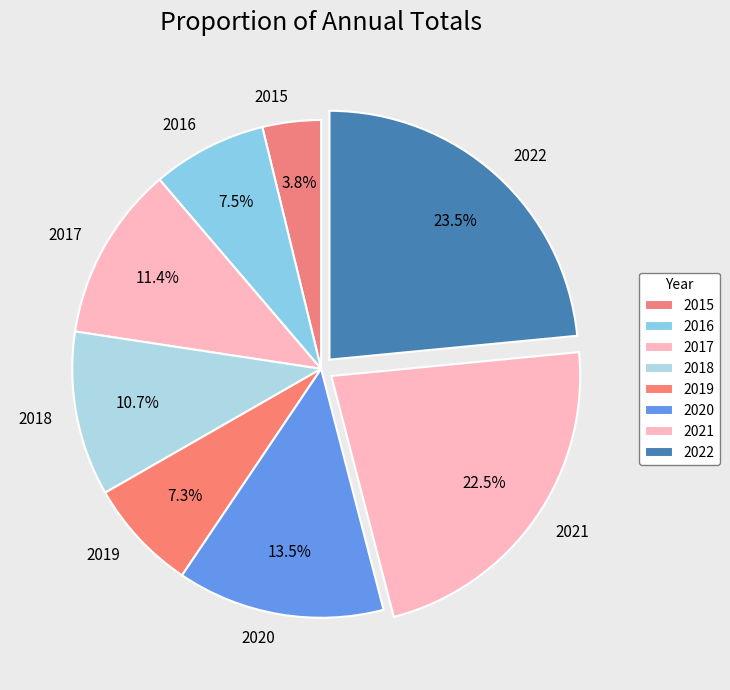

Approximately how many times larger is the value at 2021 compared to 2019?

3.1